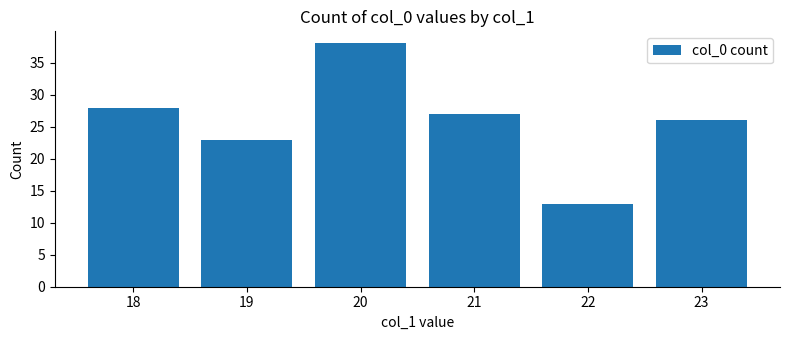

Is it true that the value at 21 is 18?

False